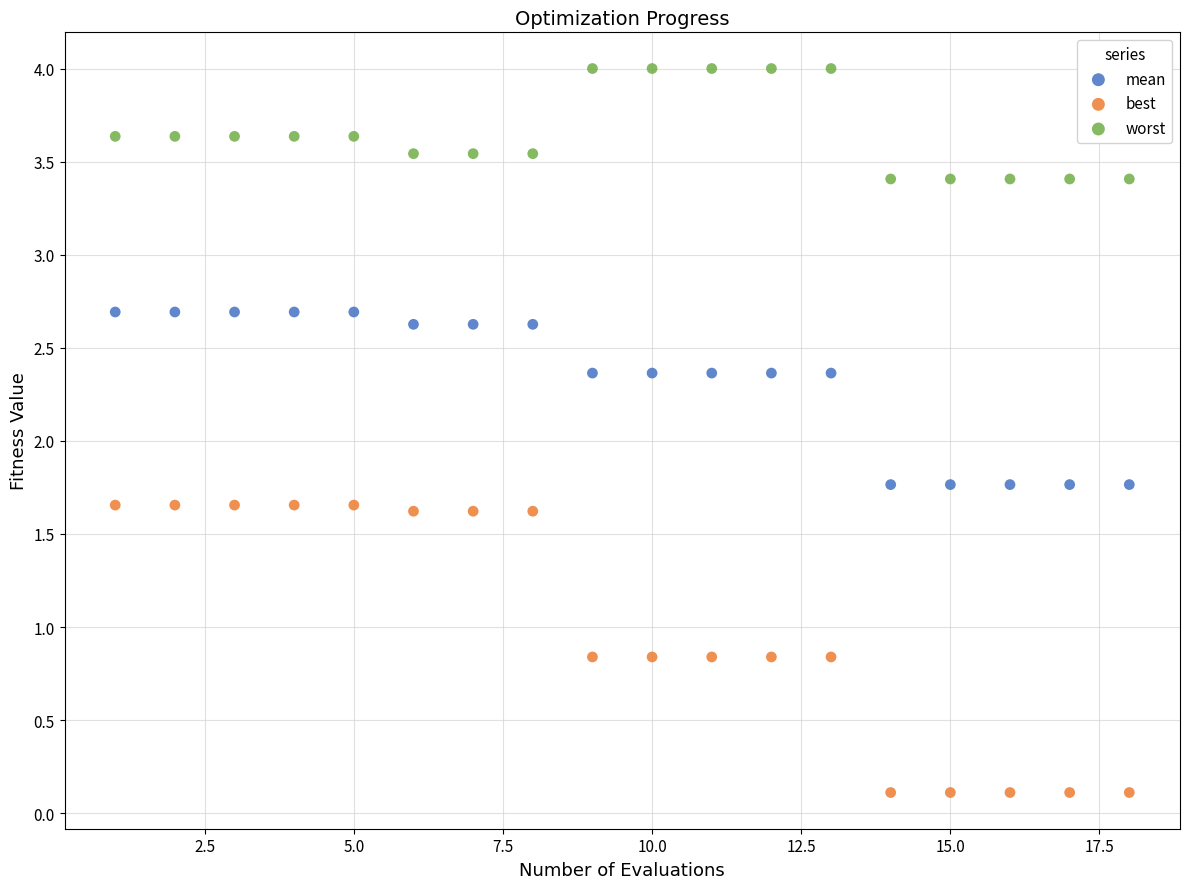

Which series has the largest Y range (max minus min)?

best